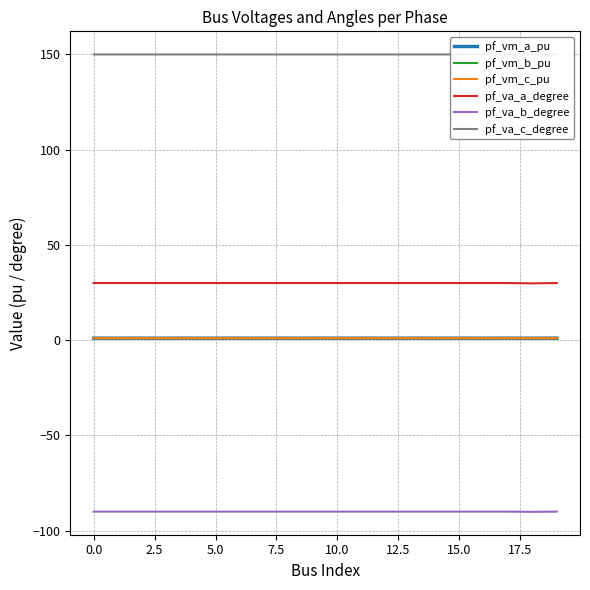

True or false: pf_va_a_degree and pf_vm_c_pu intersect in this chart.

False